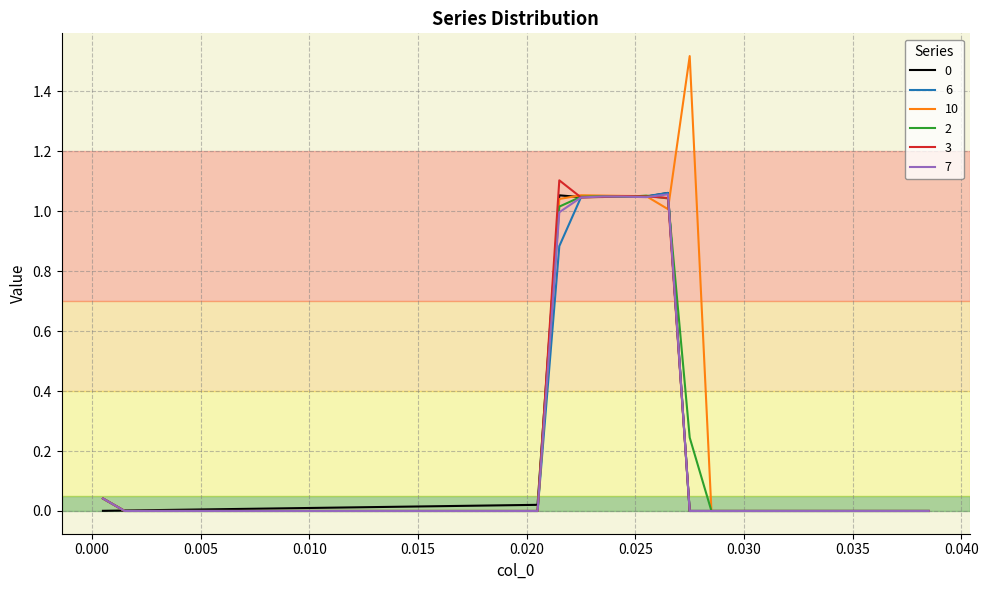

Which series has the largest range (max minus min)?

10